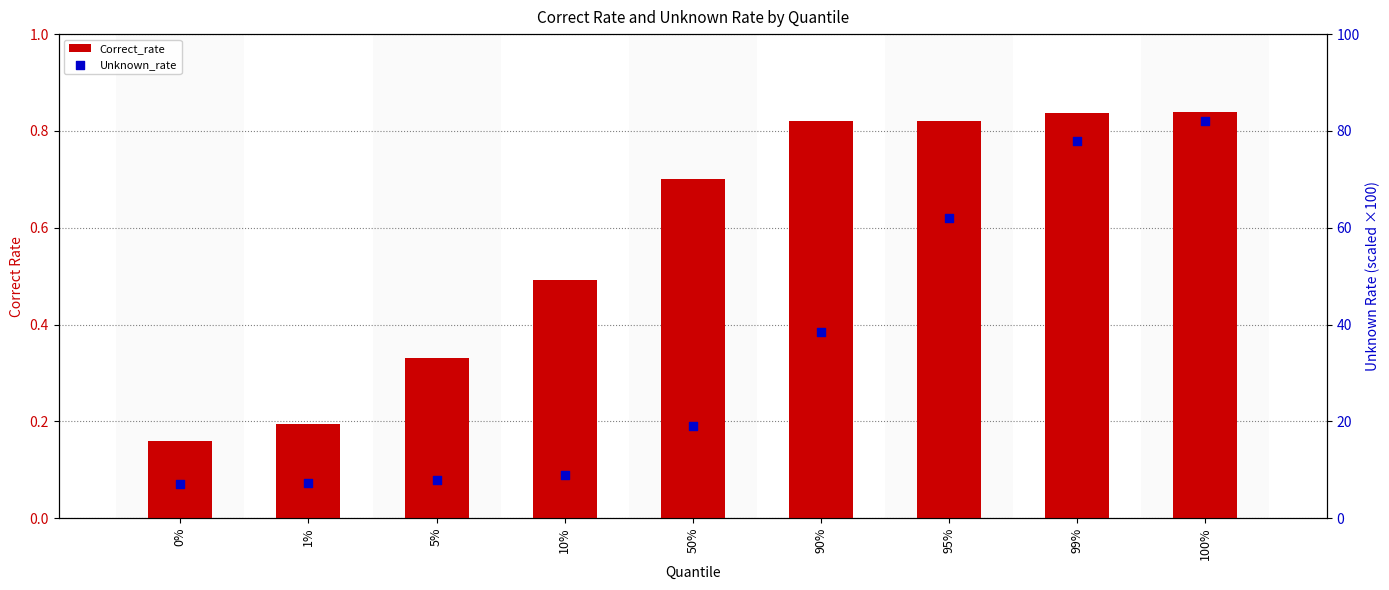

Which series has the largest Y range (max minus min)?

Unknown_rate